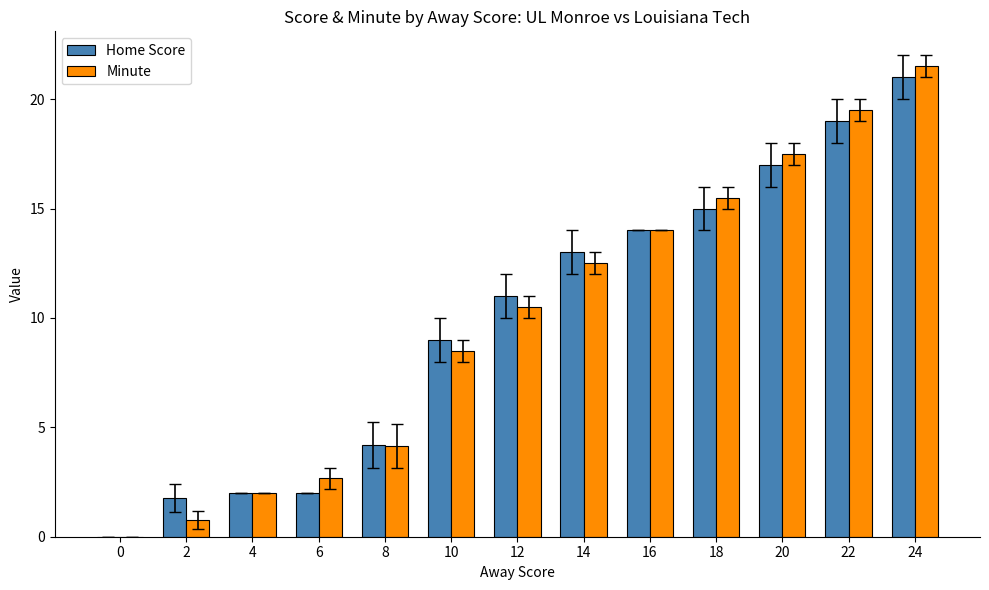

Where is Minute nearest to the value 10?

12